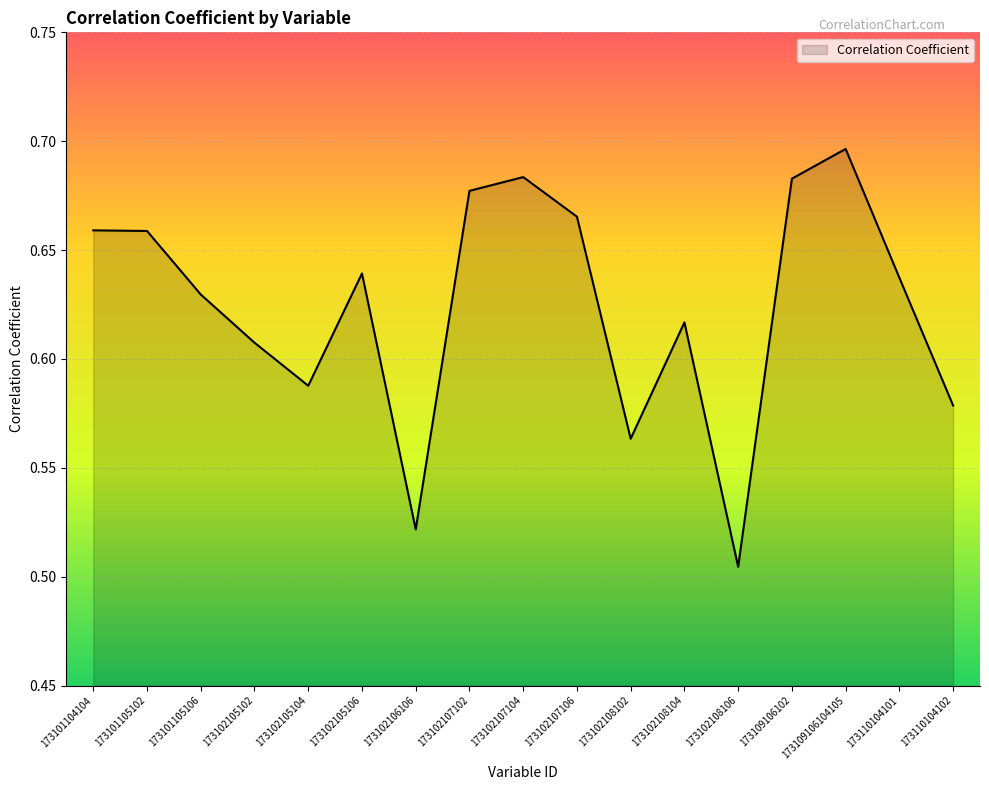

Is it true that the value at 173110104101 is 0.9?

False